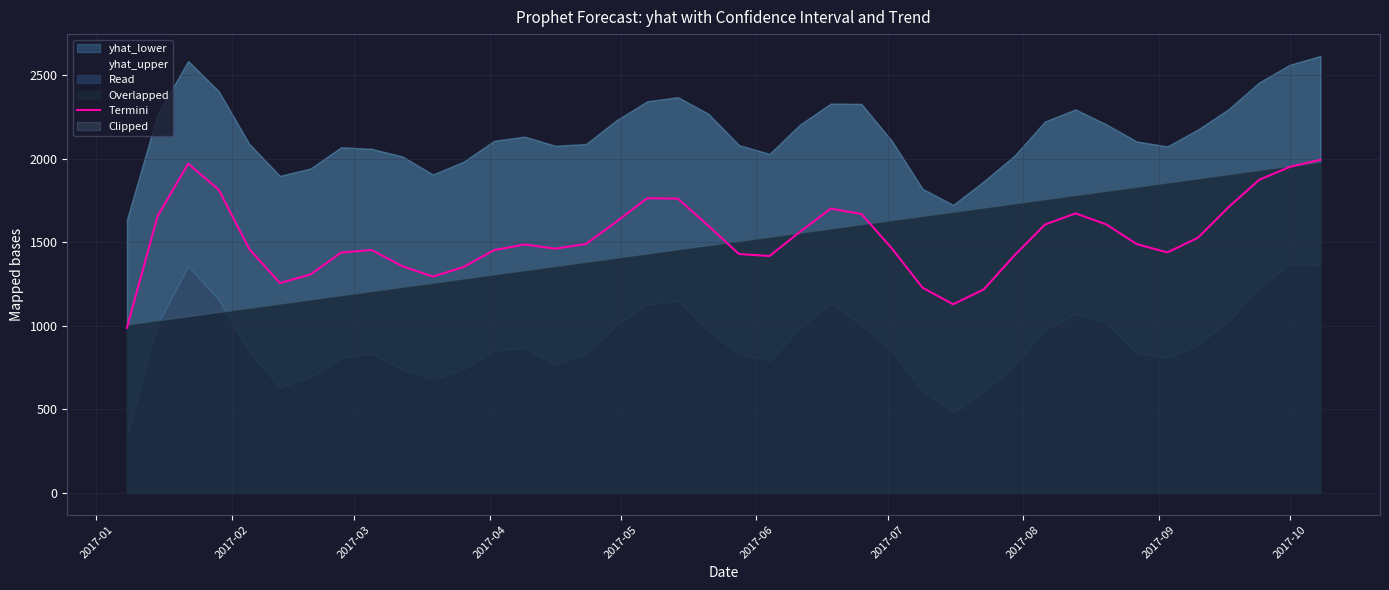

What is the highest value of the Termini series?

1992.8